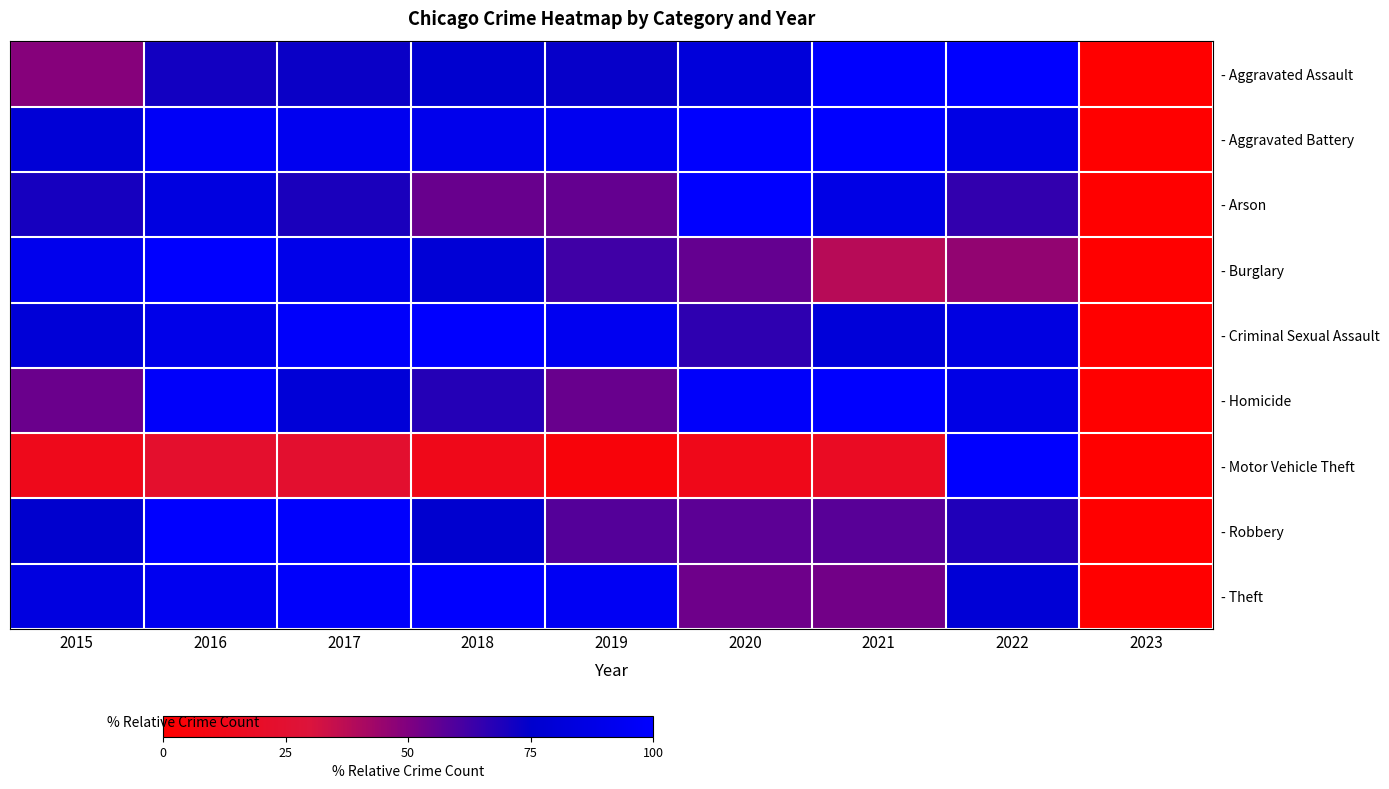

Count the number of categories in the chart.

9